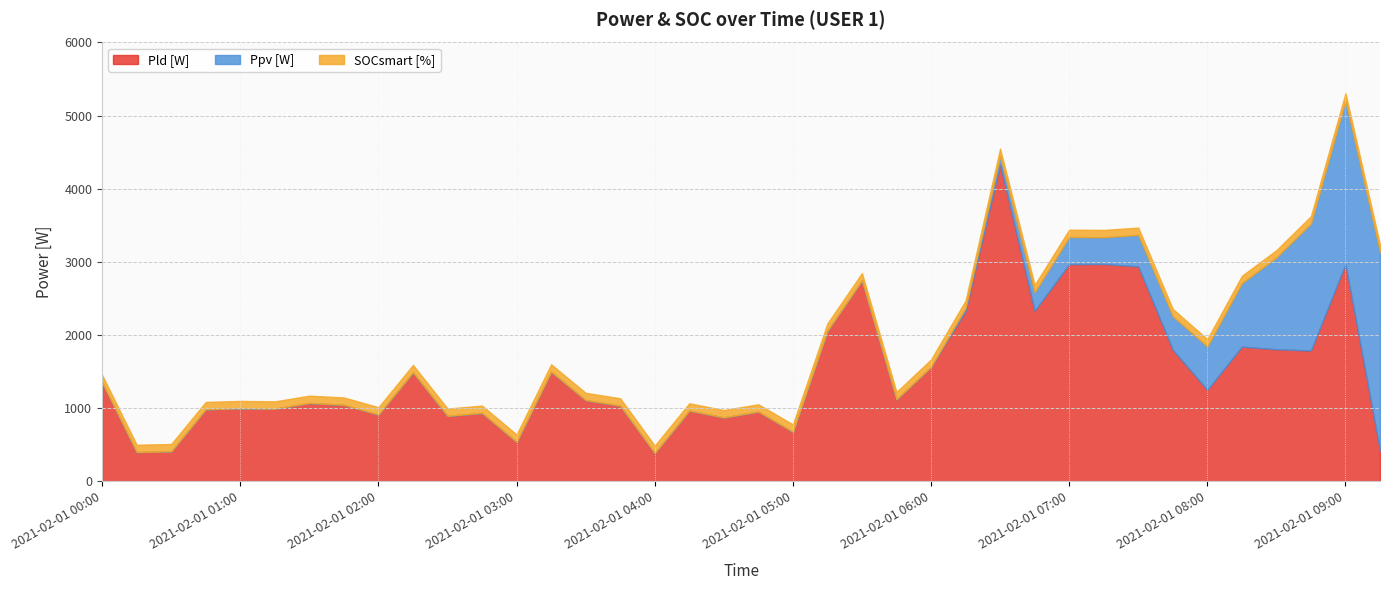

True or false: Pld [W] and Ppv [W] cross at least once.

True